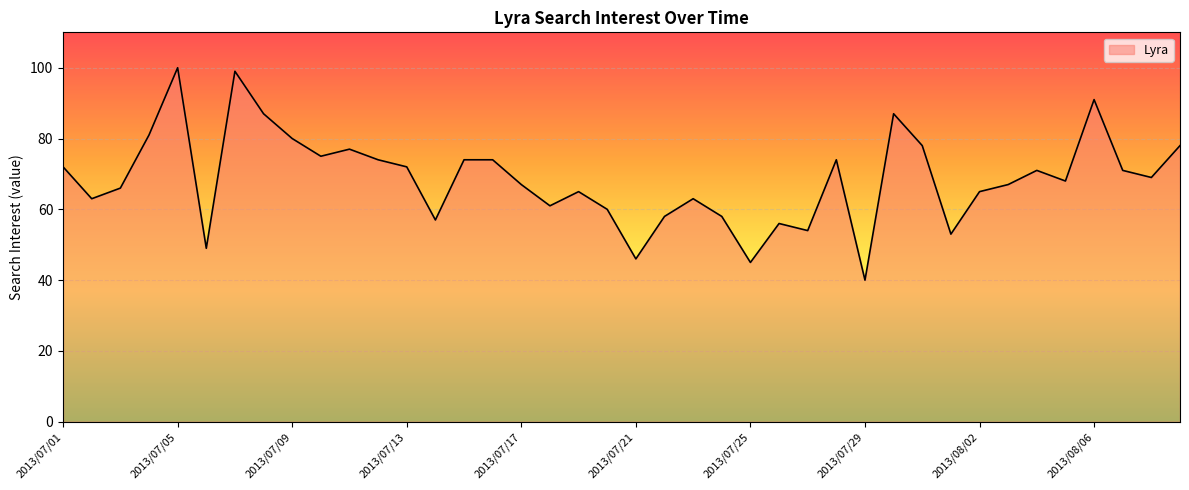

What is the minimum value shown in the chart?

40